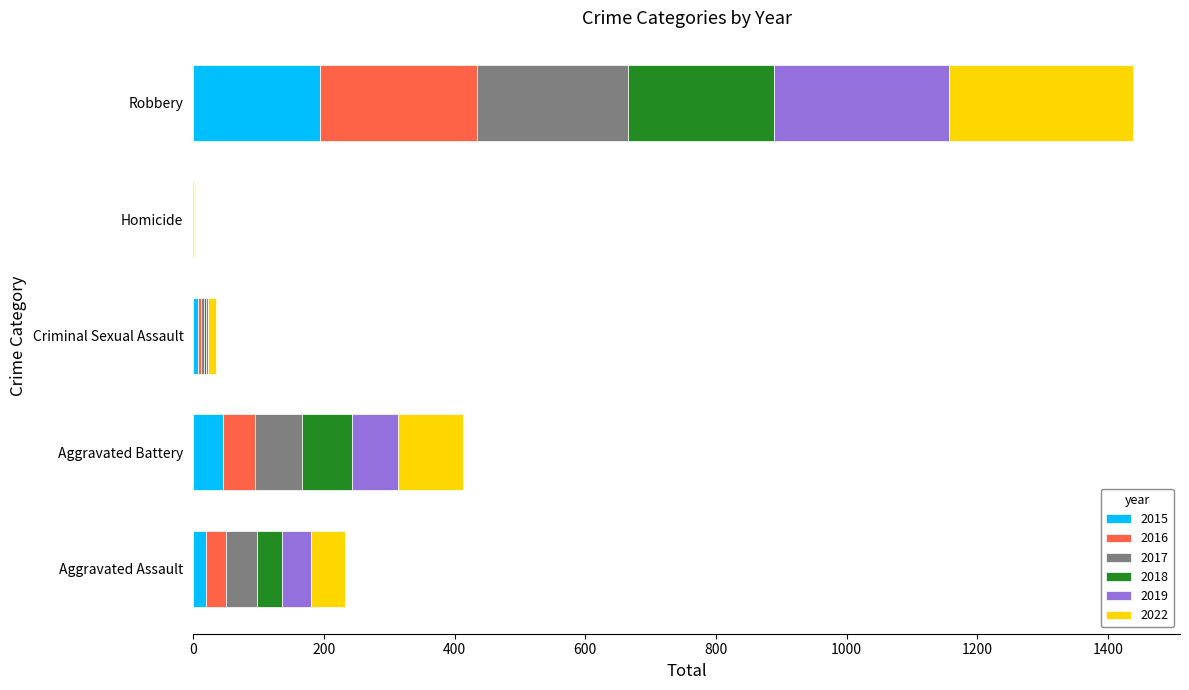

Is it true that 2015 equals 83 at Robbery?

False